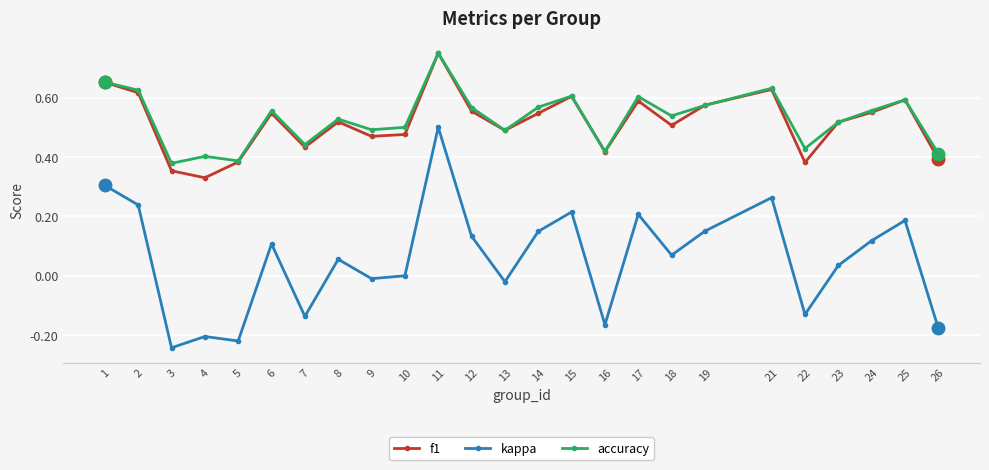

The kappa series shows -0.2 at 26. True or false?

True